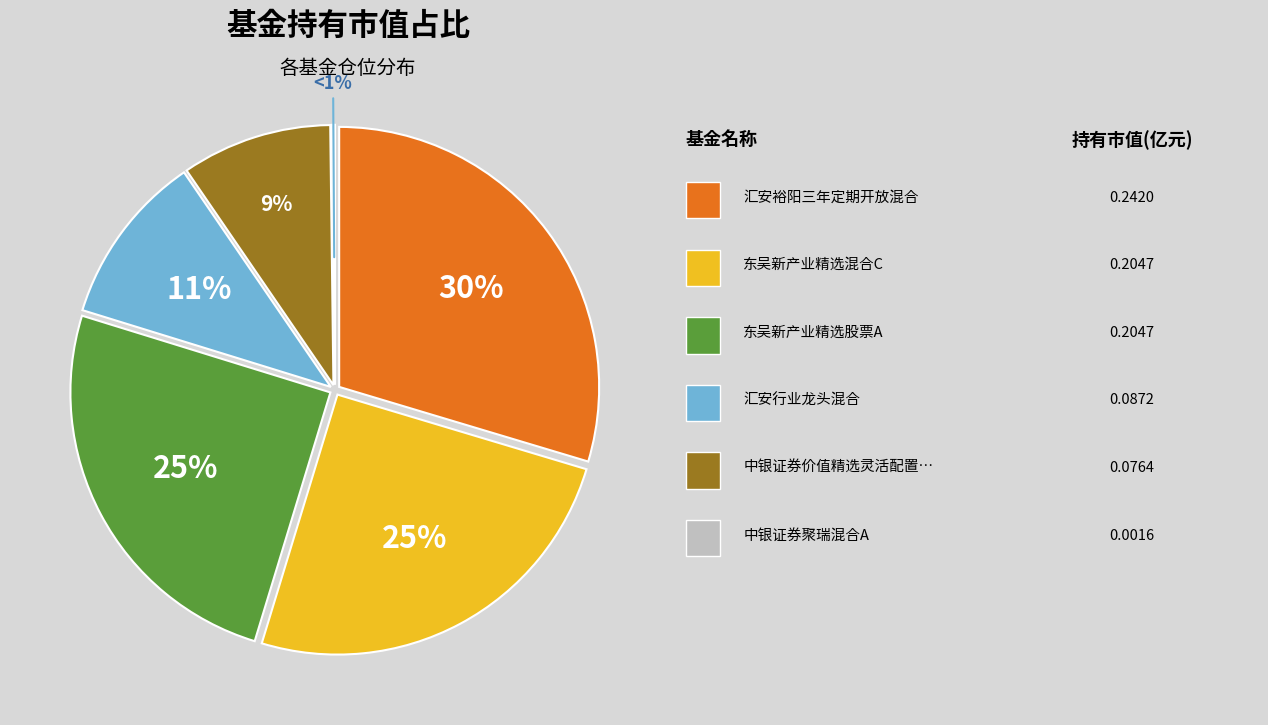

What is the largest slice in the pie chart?

汇安裕阳三年定期开放混合